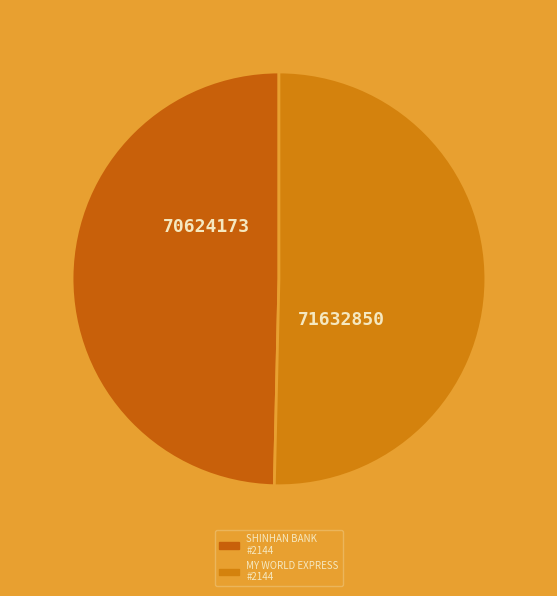

To the nearest percent, what is the difference between the largest and smallest slice percentages?

1%